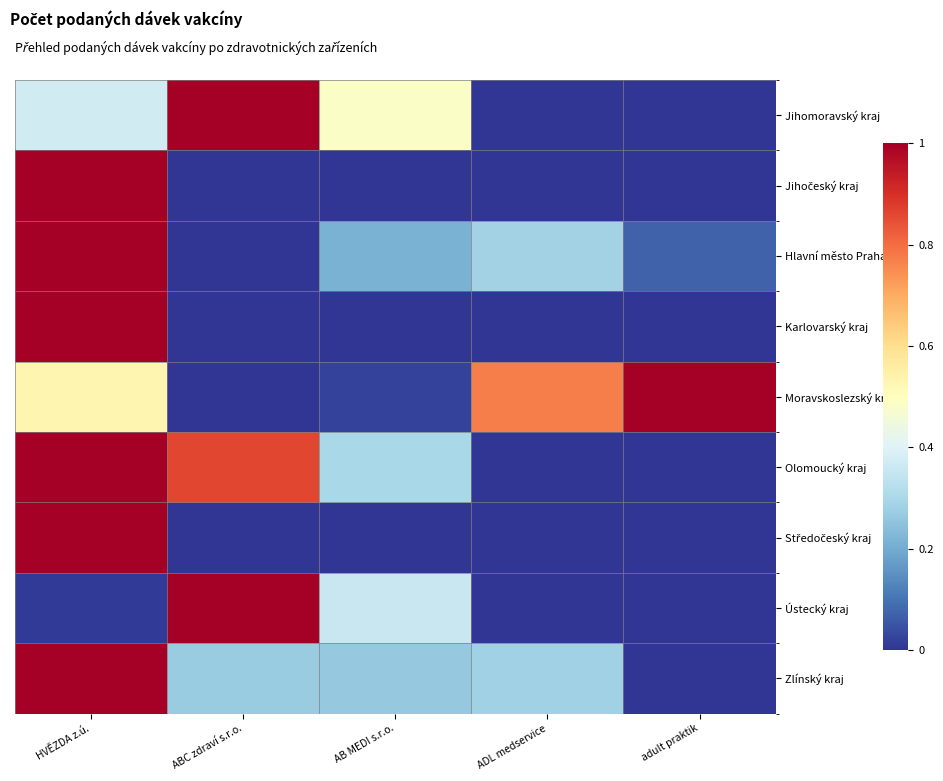

List the series in order of their peak value, lowest first.

Jihomoravský kraj, Jihočeský kraj, Hlavní město Praha, Karlovarský kraj, Moravskoslezský kraj, Olomoucký kraj, Středočeský kraj, Ústecký kraj, Zlínský kraj